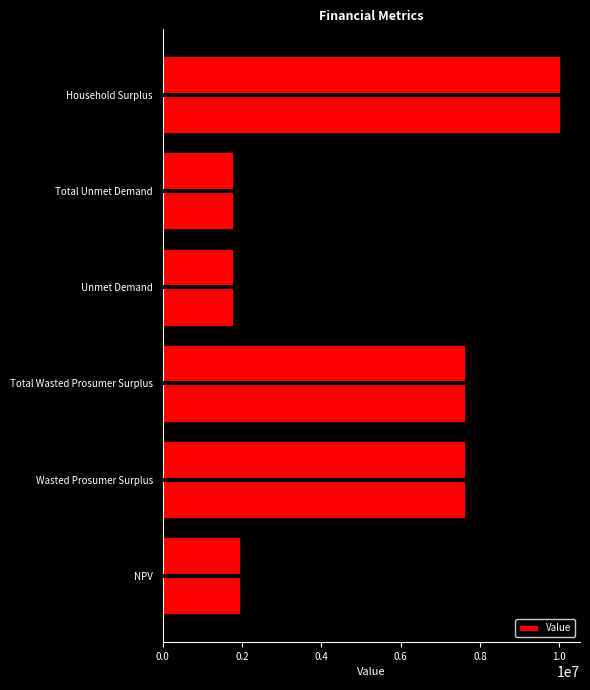

Reading bottom to top, extract all data points from this chart.

1959799.6	7631606.7	7631606.7	1773447.8	1773447.8	10021826.4